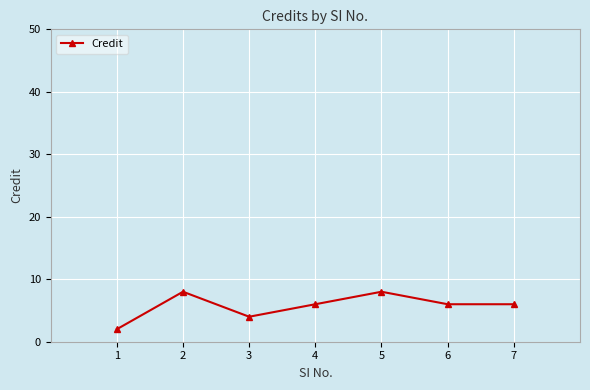

How many points are higher than both their immediate neighbors (excluding endpoints)?

2